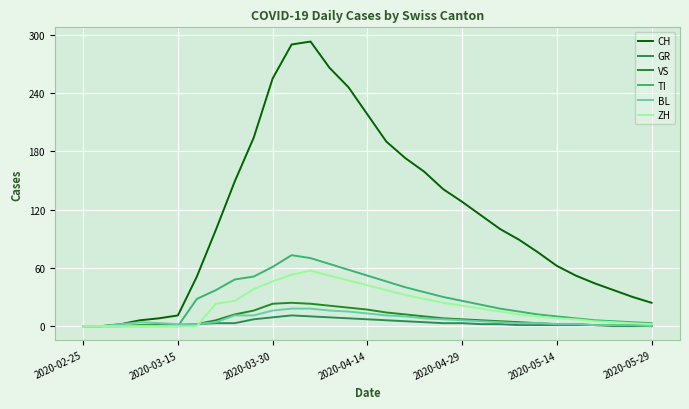

What is the maximum value shown in the chart?

293